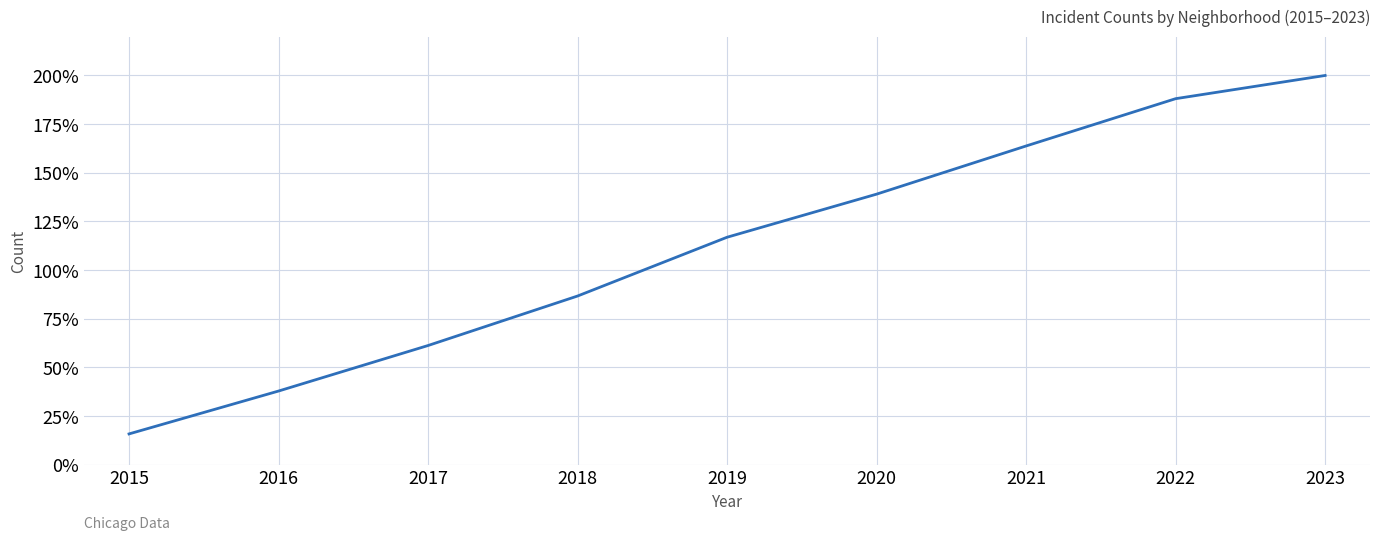

The value at 2022 is 131.2. True or false?

False